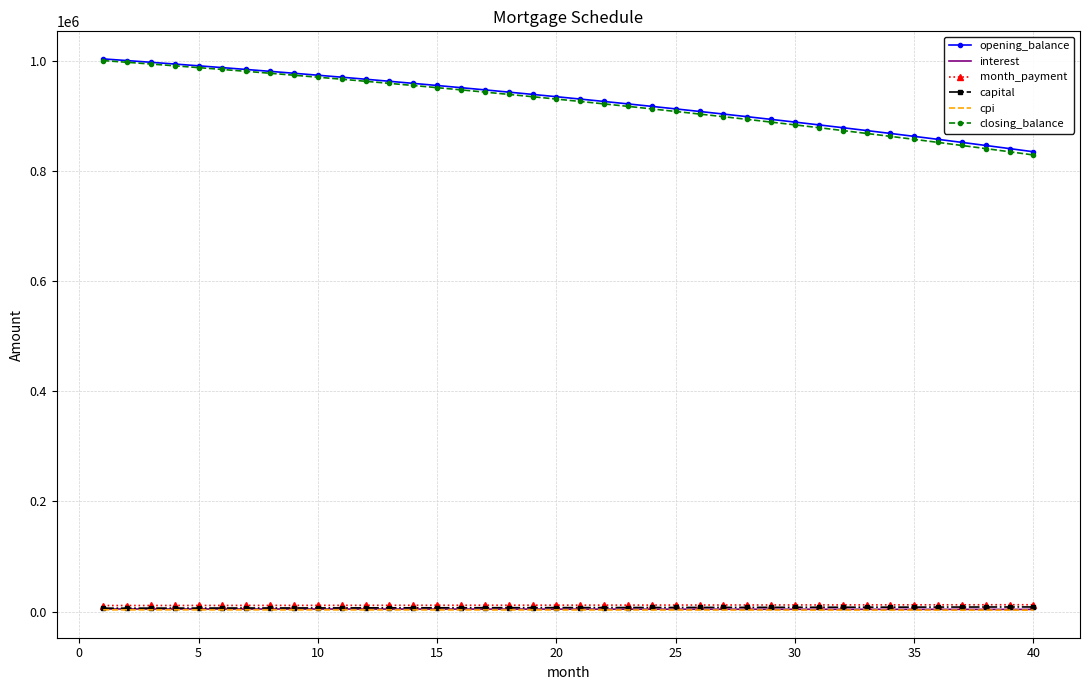

What is the greatest value displayed?

1003166.7